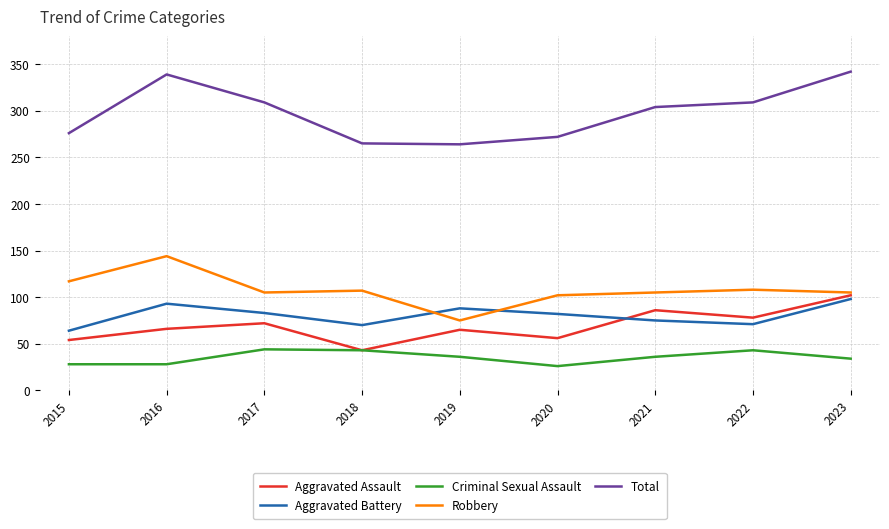

In Total, how many points are higher than both neighbors (excluding endpoints)?

1